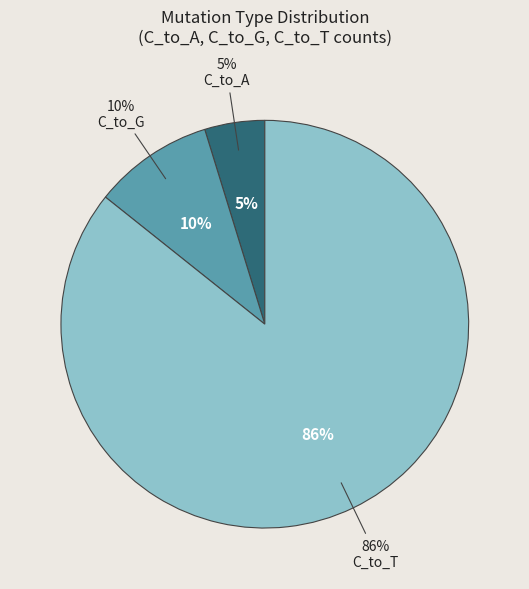

To the nearest percent, what portion does C_to_T represent?

86%